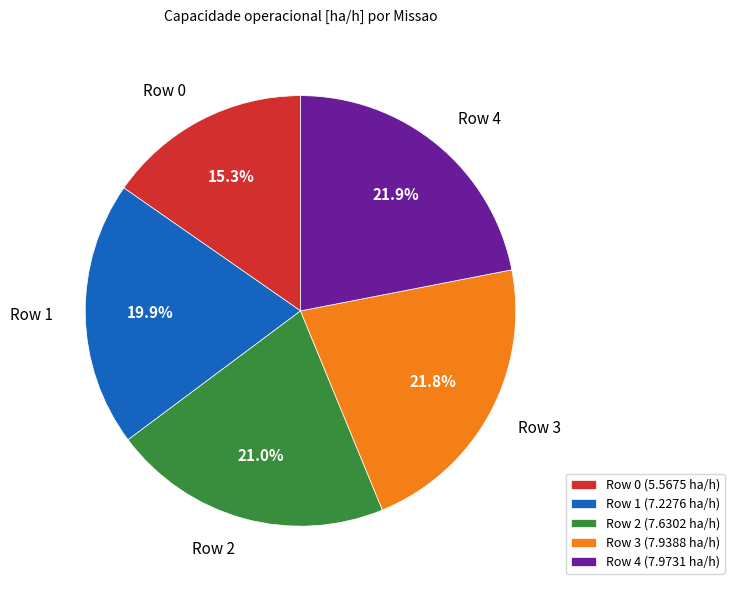

What is the ratio of the value at Row 3 to the value at Row 0?

1.4